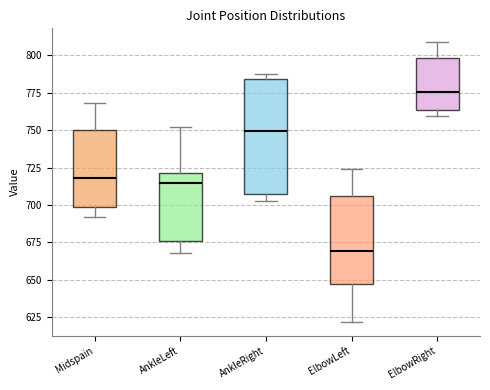

Which box is the tallest, from its lower edge to its upper edge?

AnkleRight